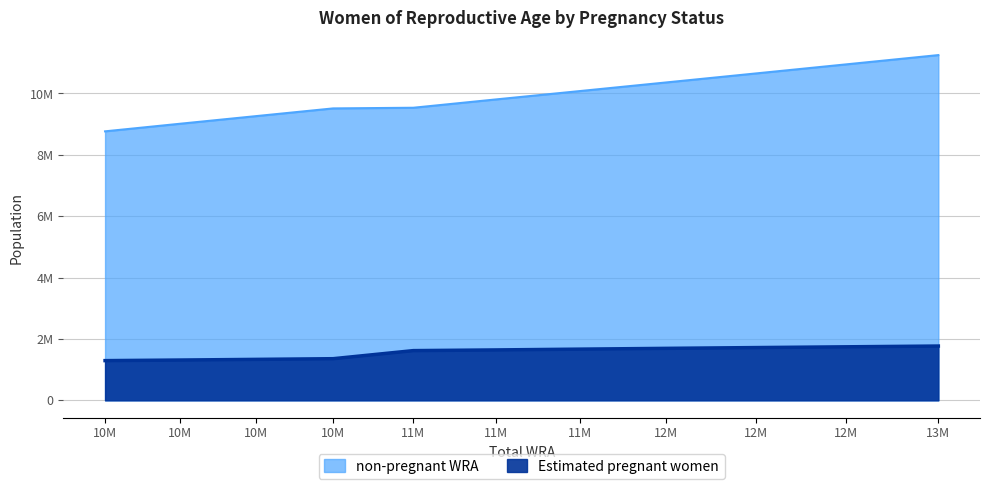

How many series are shown in this chart?

2